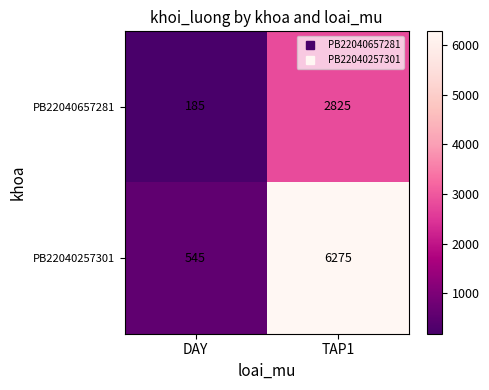

What is the sum of the PB22040257301 values at DAY and TAP1?

6820